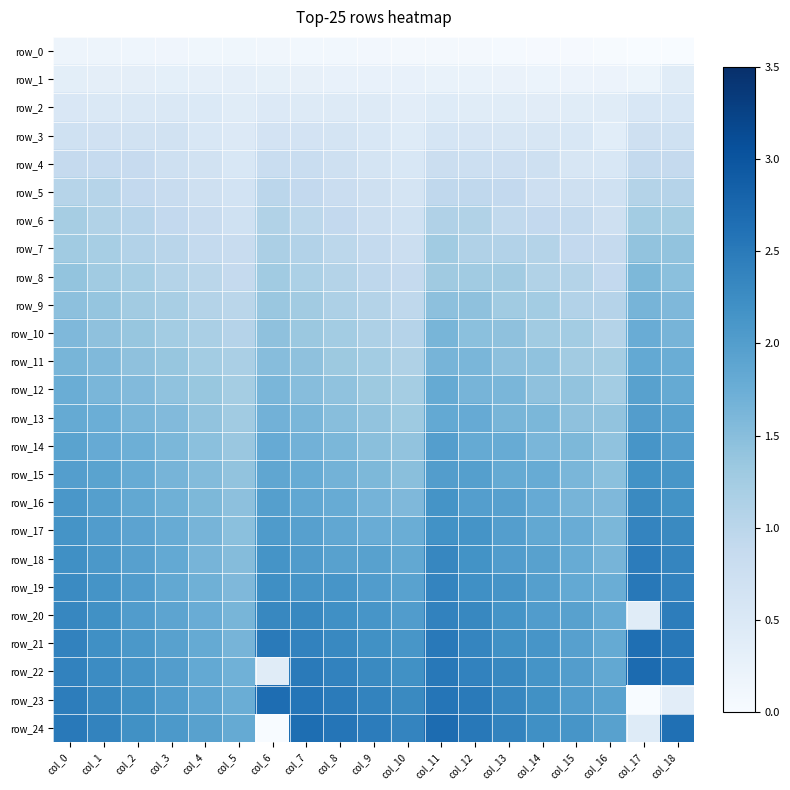

Which series has the largest range (max minus min)?

row_24